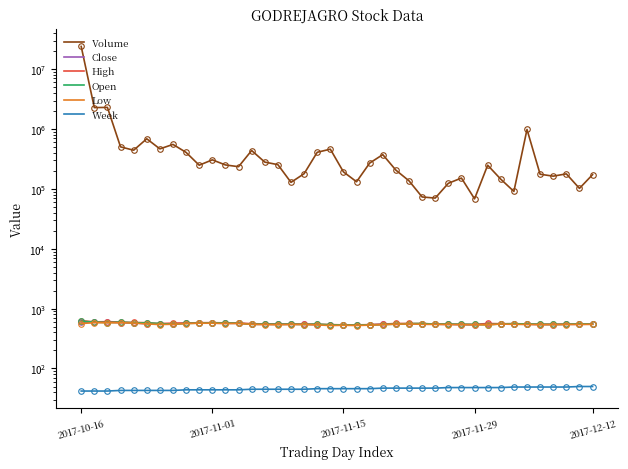

Which category has the highest value across all series?

2017-10-16